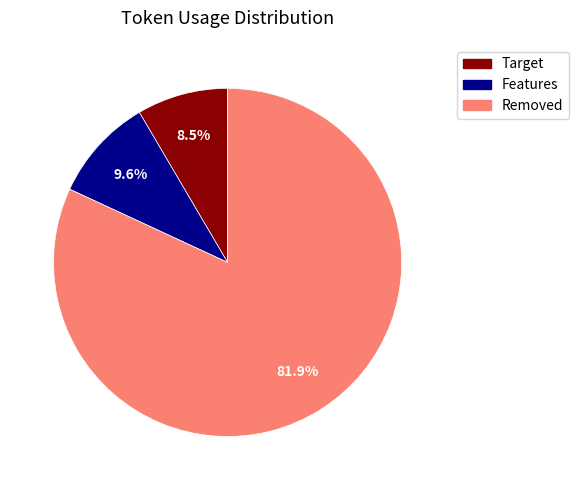

Does any single category account for the majority?

Yes